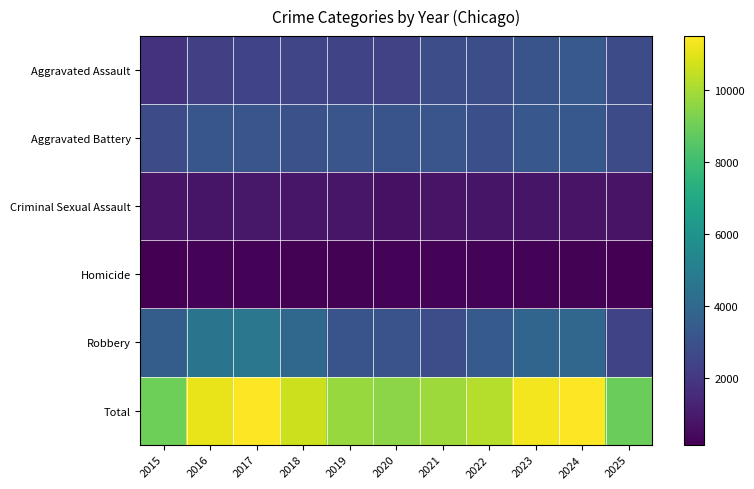

Between 2015 and 2025, which series saw the biggest shift?

Robbery